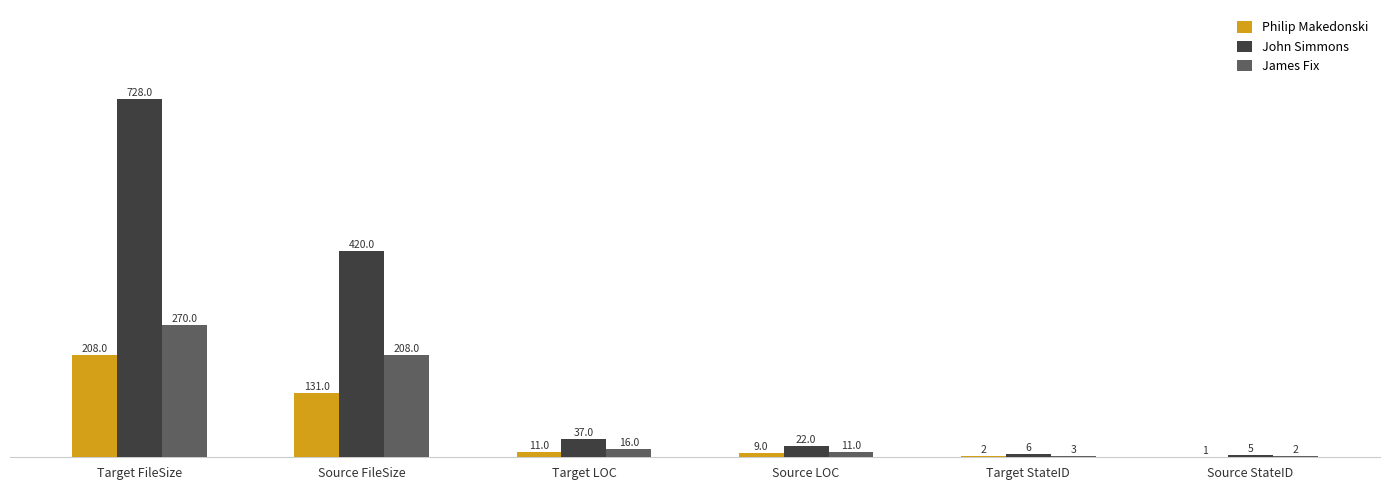

What is the maximum value for James Fix?

270